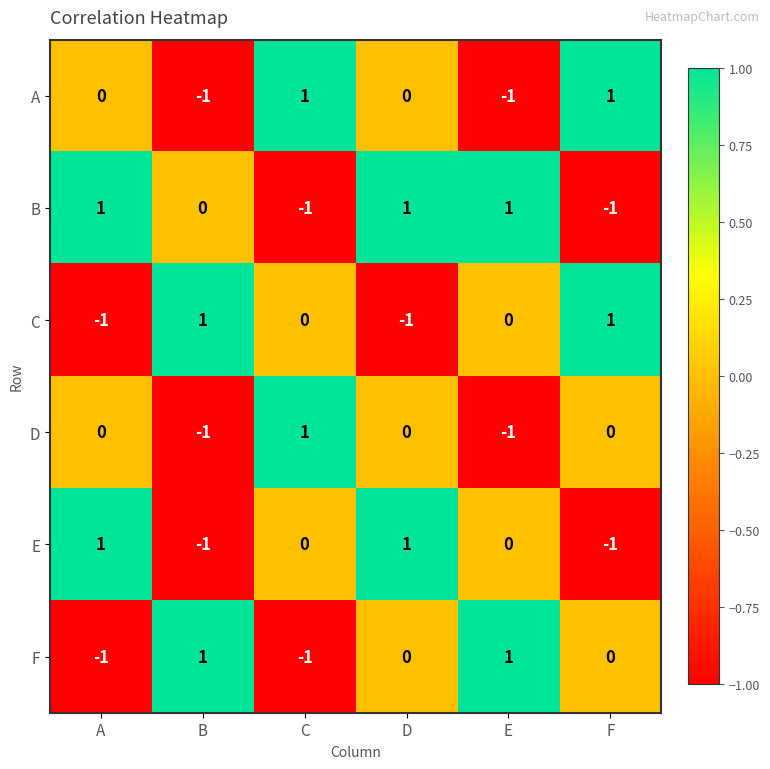

What is the spread (max minus min) of values at C?

2